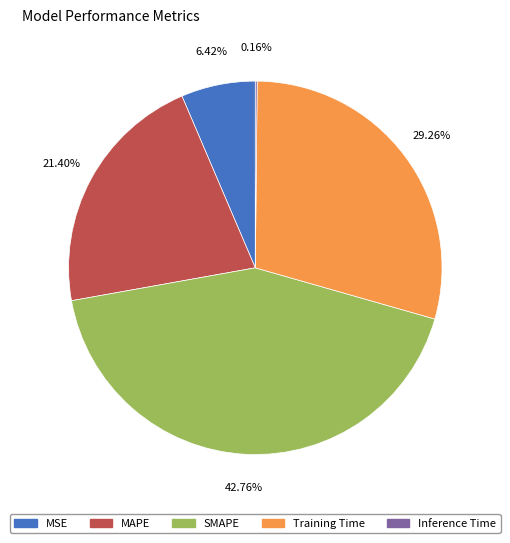

What is the largest slice in the pie chart?

SMAPE